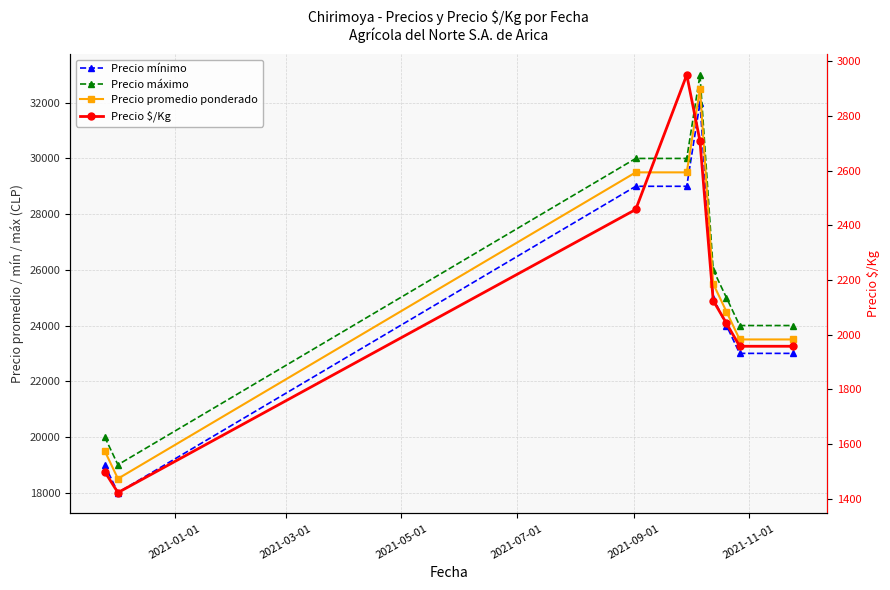

At how many categories does at least one series exceed 25307?

4